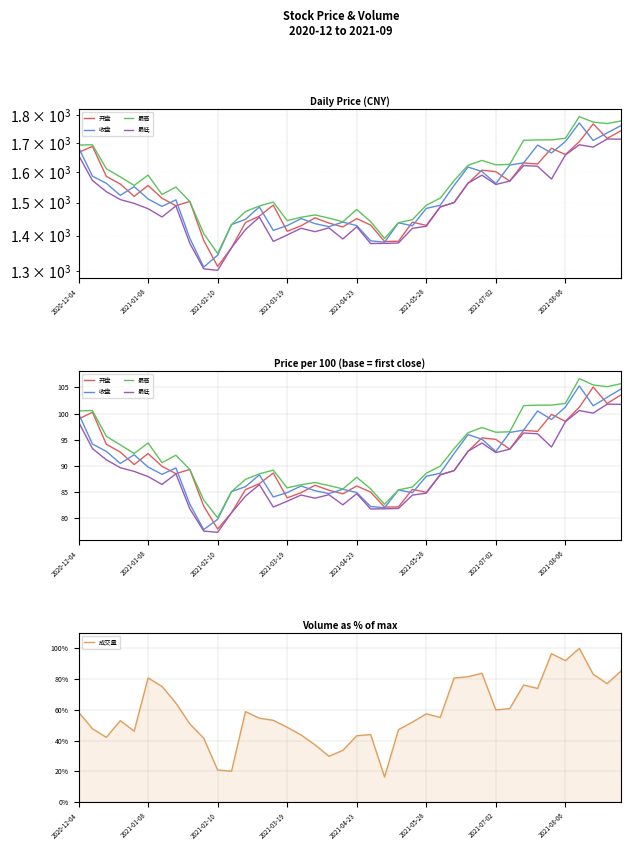

At which label does 最高 reach its peak?

36